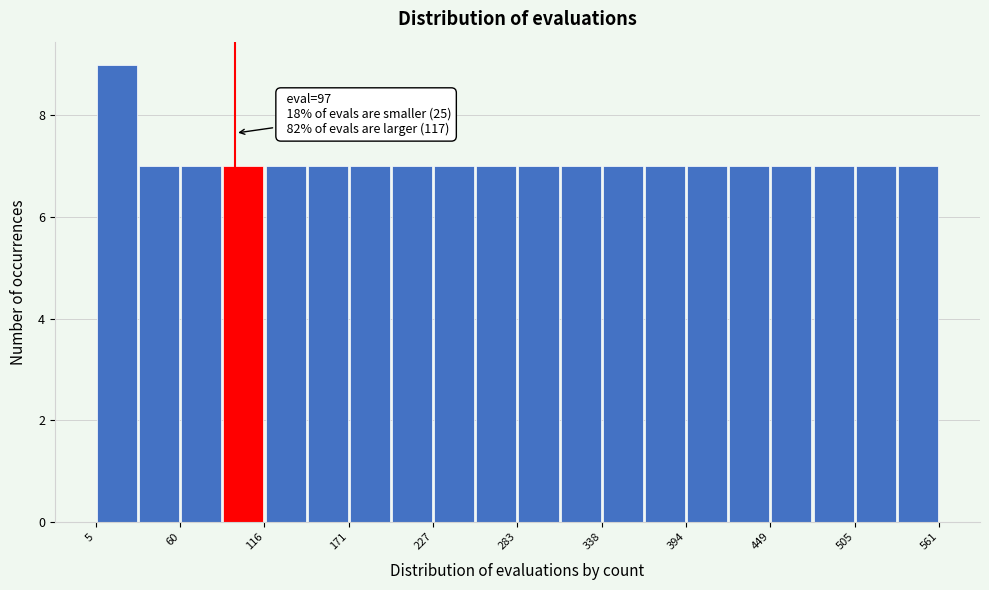

Read against the x-axis, roughly where is the centre of the tallest bar?

20